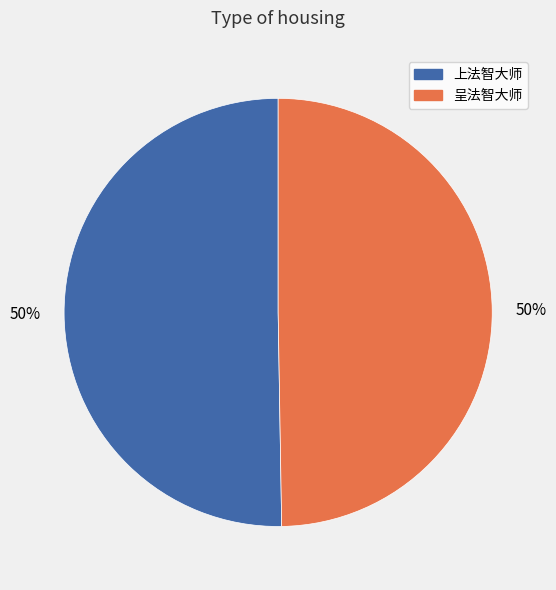

What is the ratio of the value at 上法智大师 to the value at 呈法智大师?

1.0